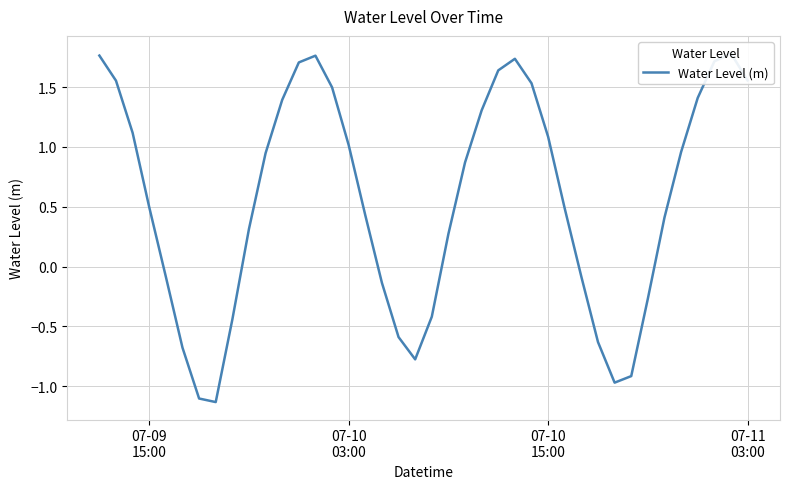

What is the value of the 35th point from the left?

0.4